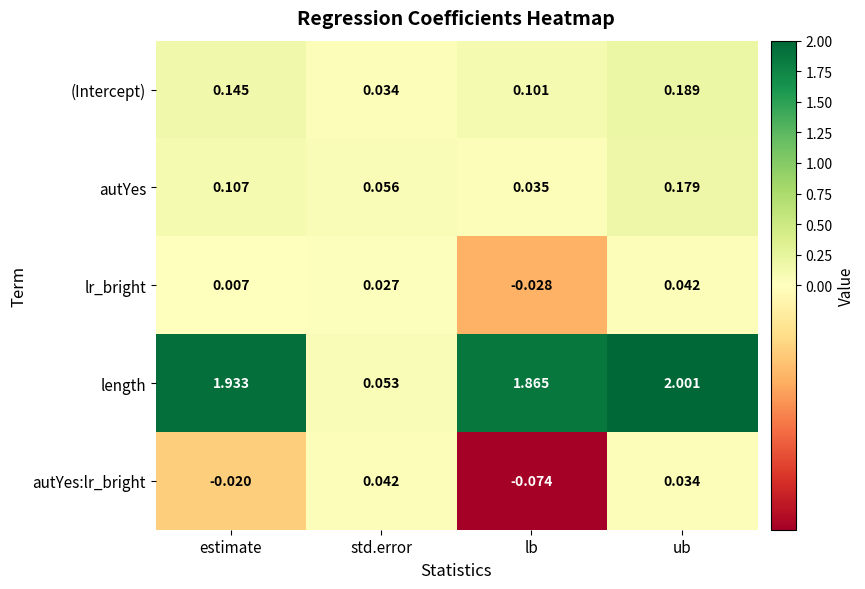

At how many categories does at least one series exceed 1?

3